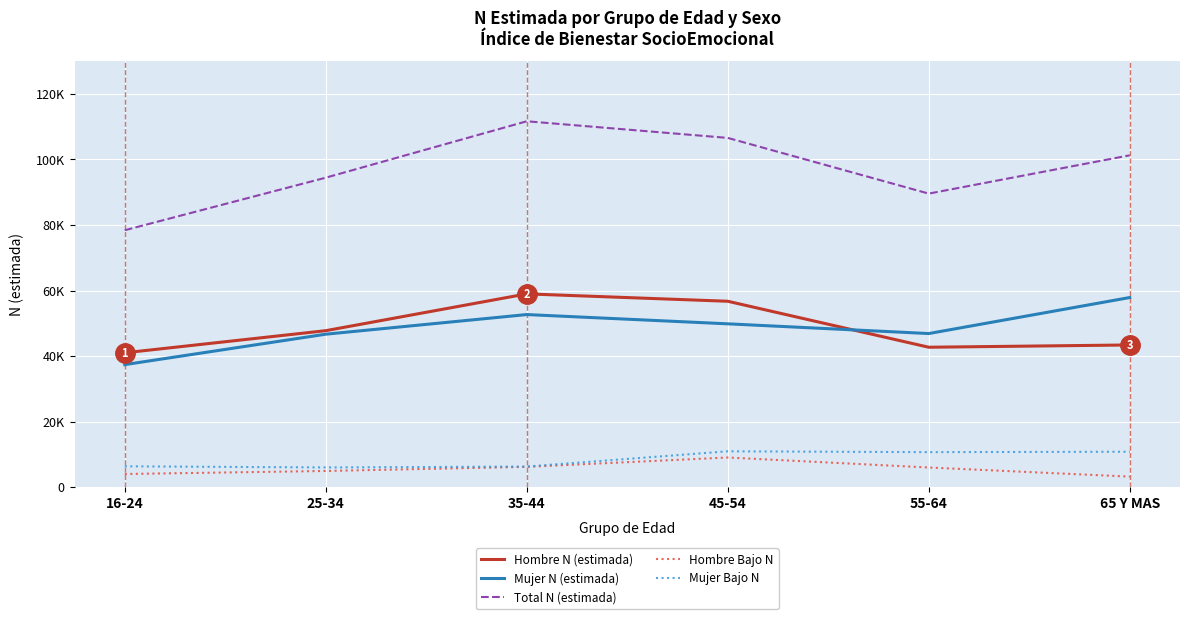

Is the value of Hombre Bajo N at 16-24 greater than the value of Mujer N (estimada) at 16-24?

No